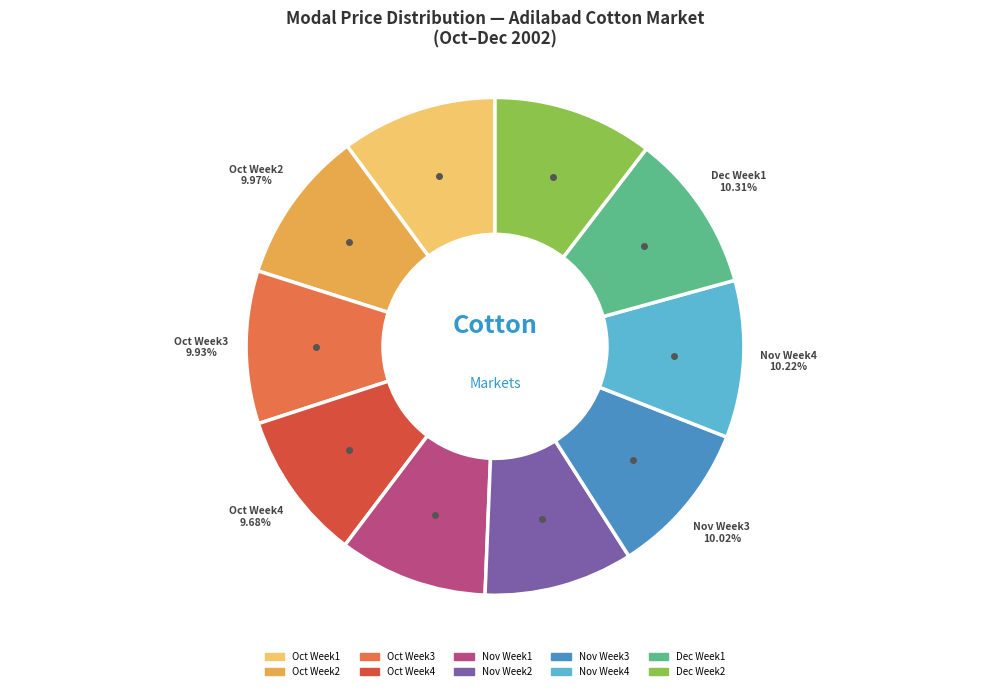

Is there a majority slice in this chart?

No